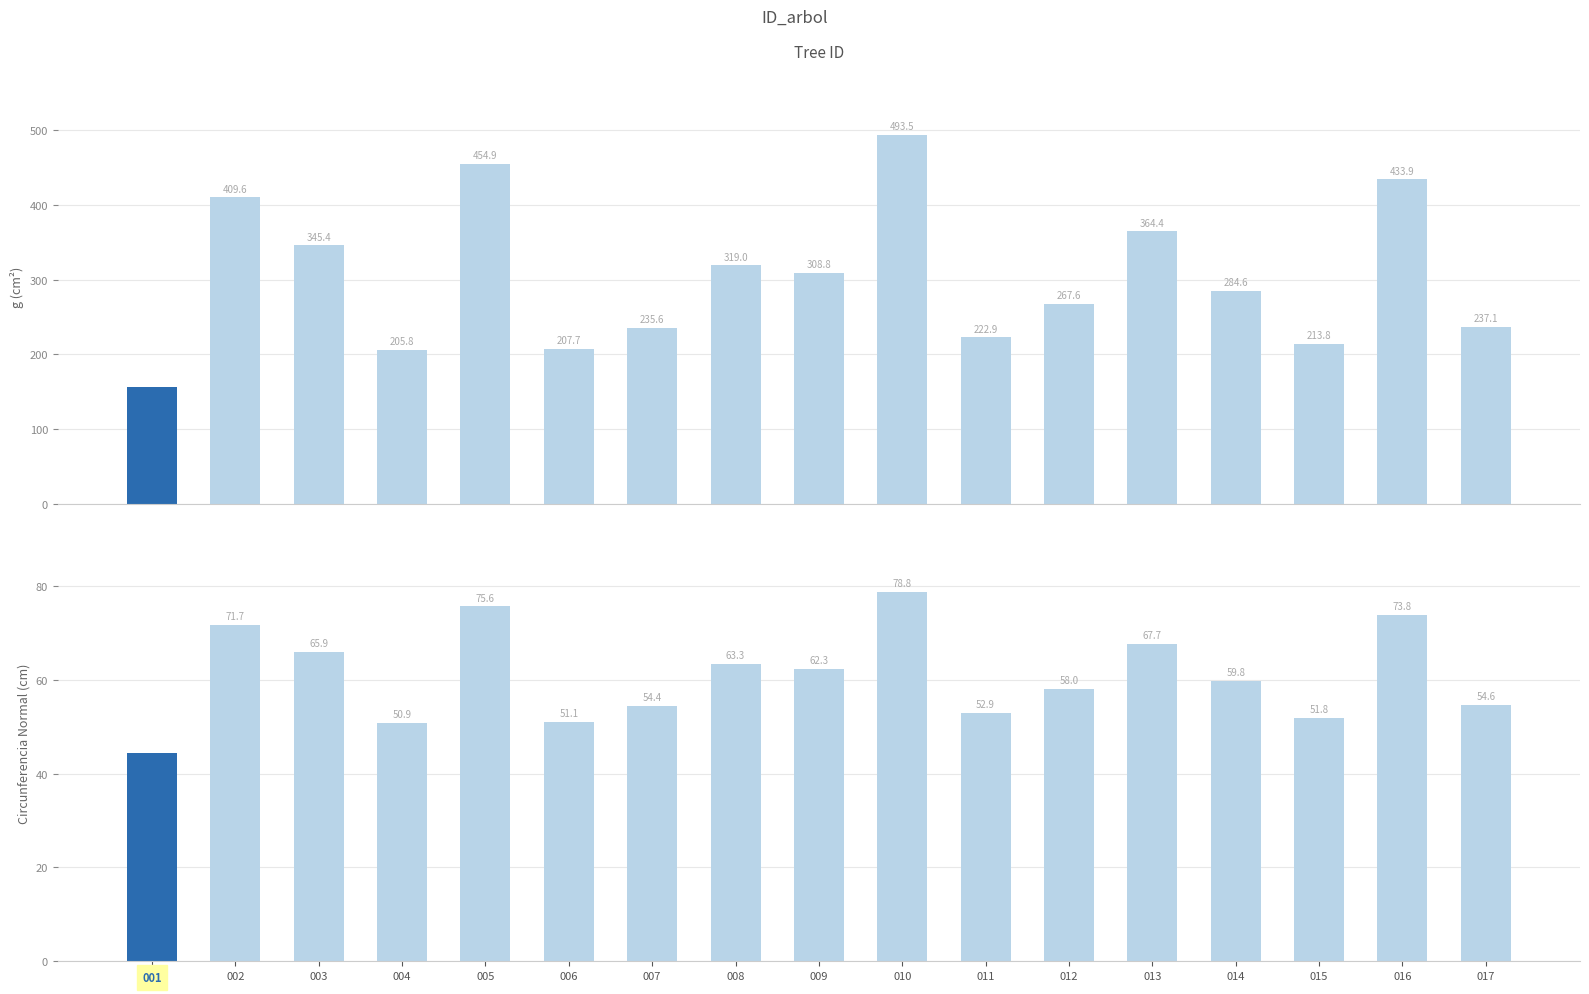

Are the bars horizontal?

No